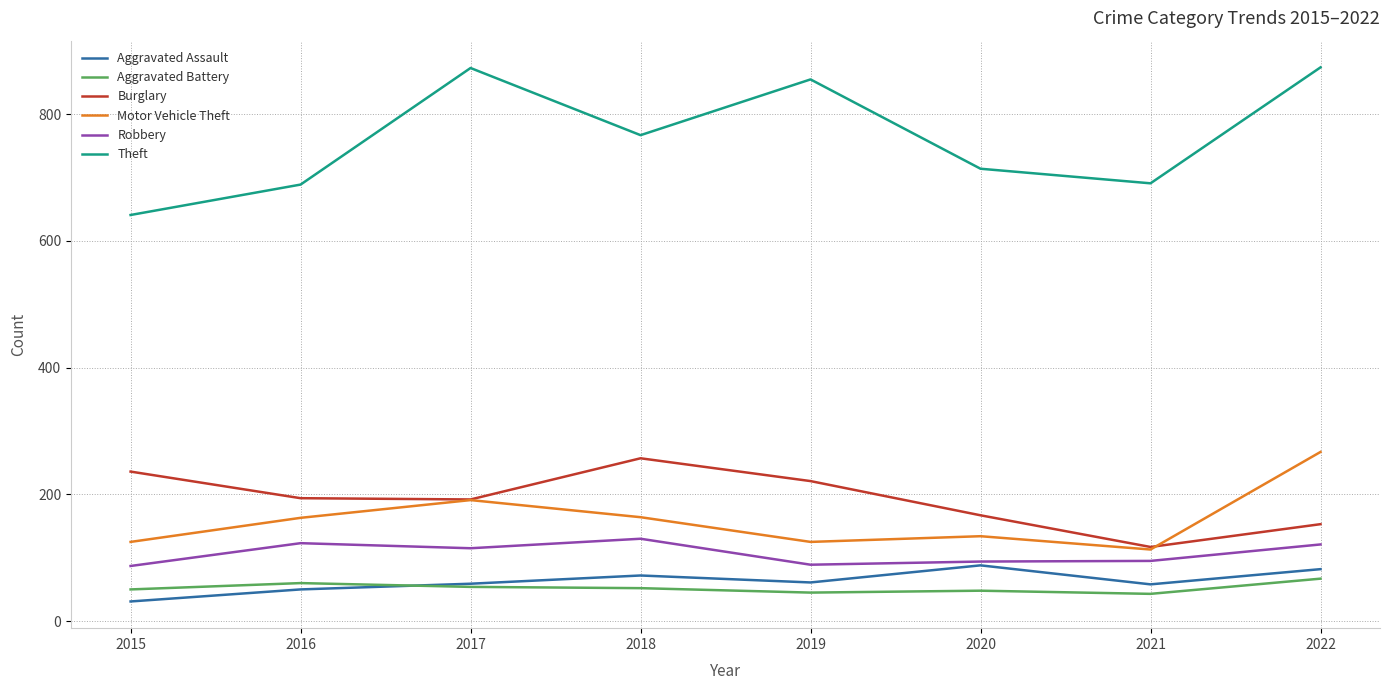

Which series has the largest range (max minus min)?

Theft